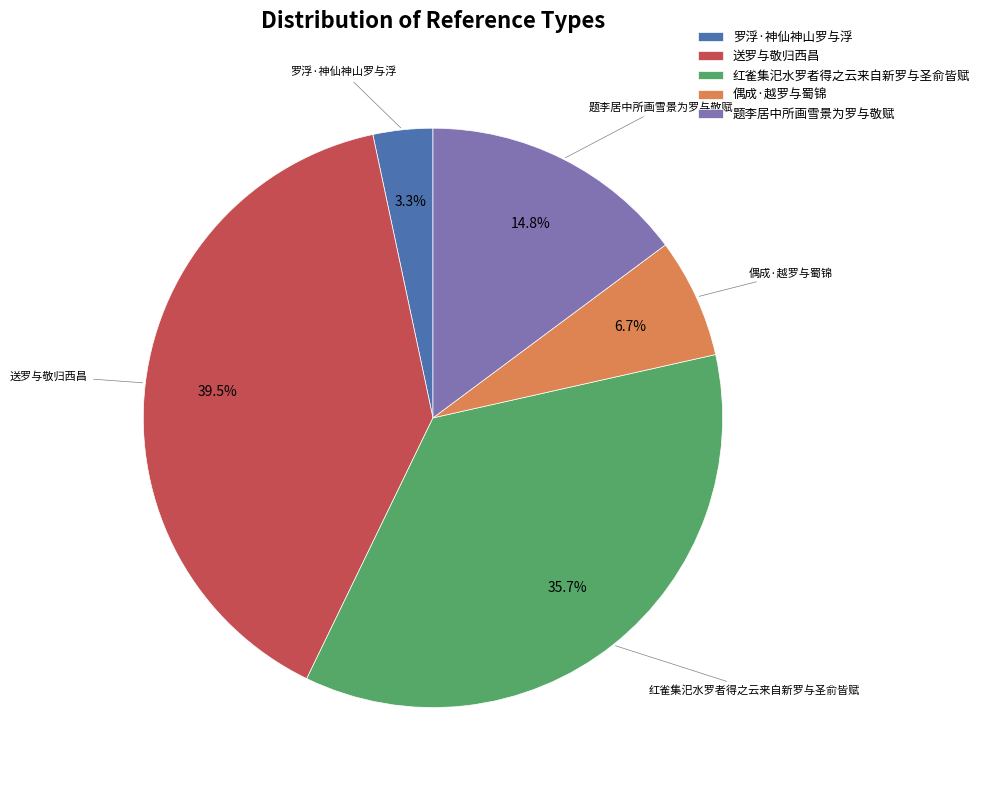

The 红雀集汜水罗者得之云来自新罗与圣俞皆赋 slice represents 1% of the pie. True or false?

False